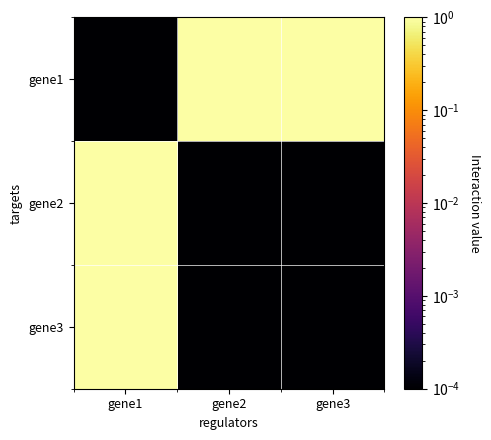

At how many categories does at least one series exceed 0?

3